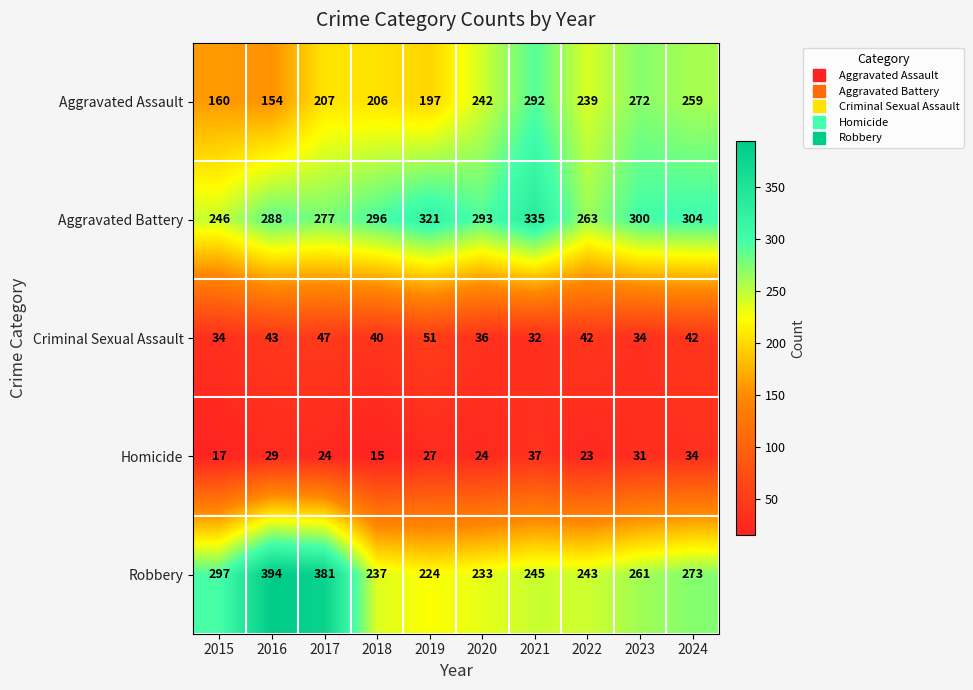

What is the minimum value shown in the chart?

15